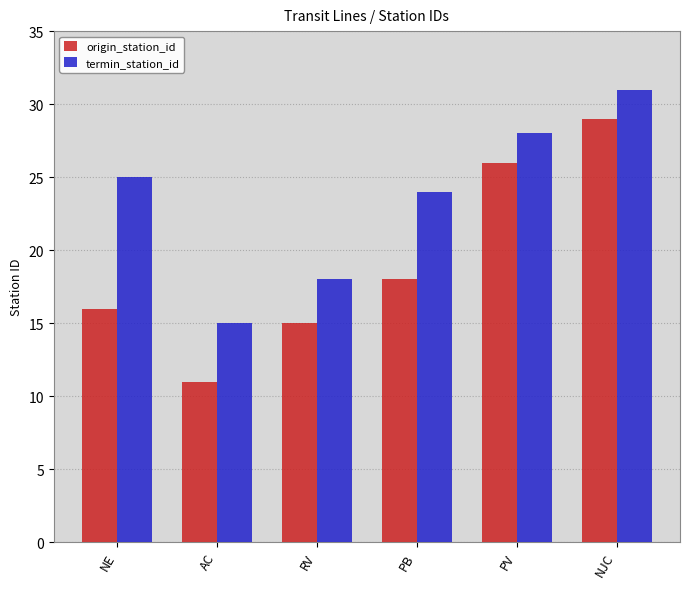

What is the label of the 6th bar from the left?

NJC